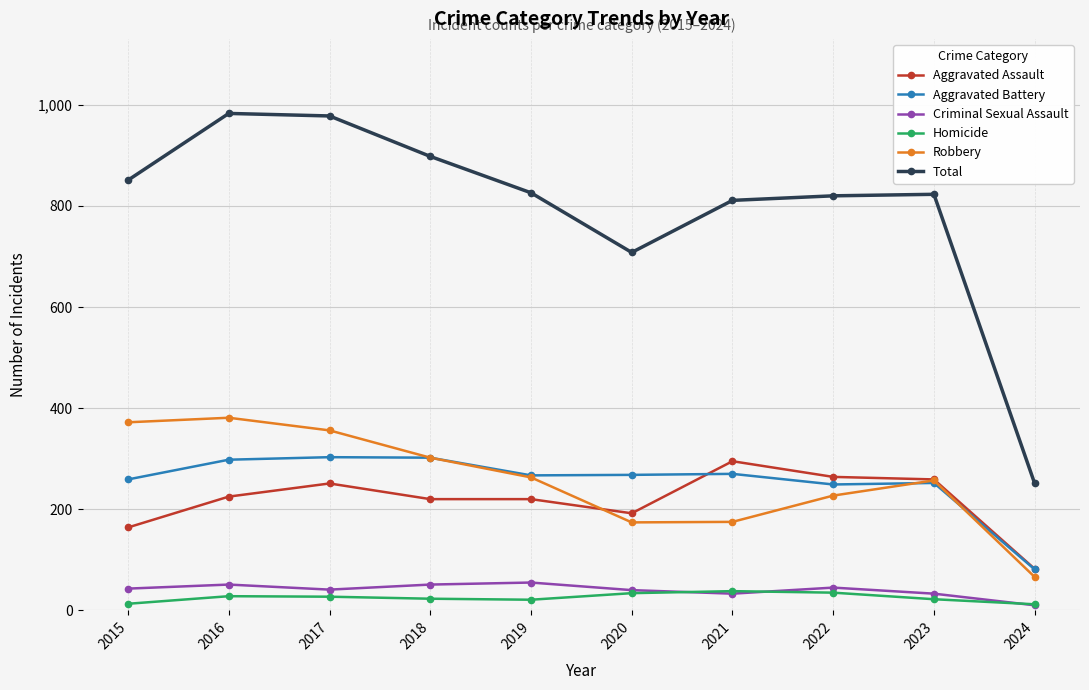

At which label does Aggravated Assault reach its peak?

2021